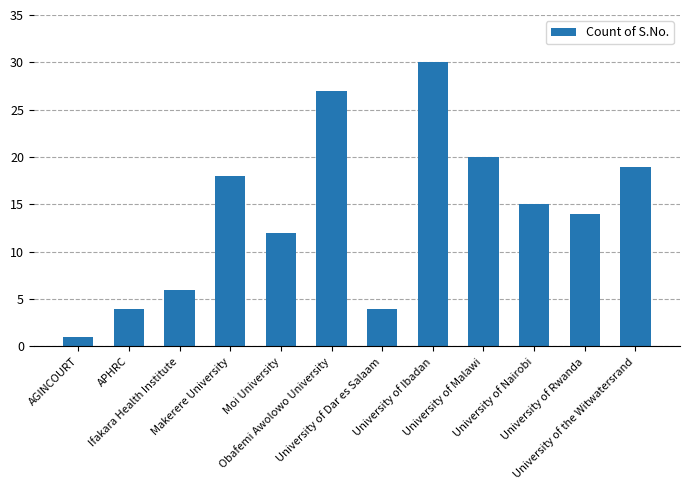

Where does the data first go above 15?

Makerere University